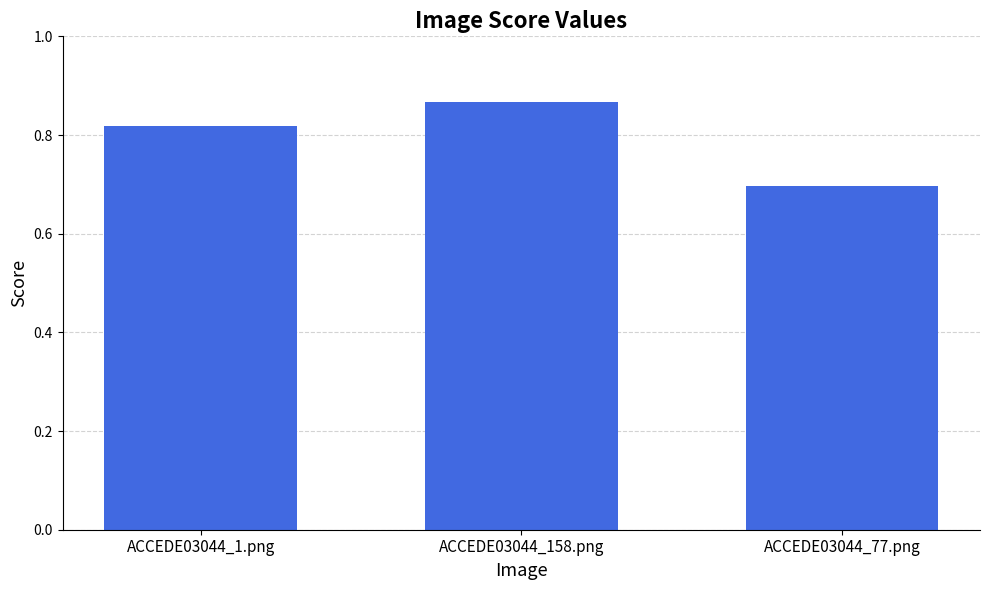

How many bars are there in total?

3